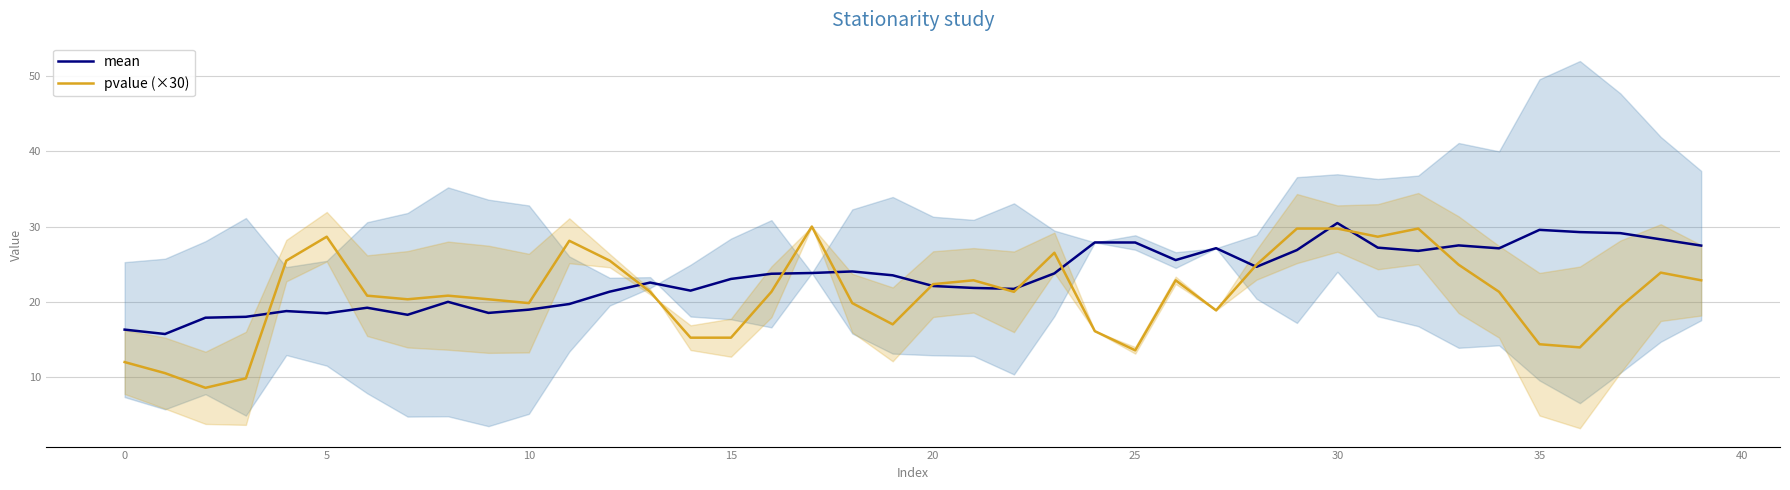

At which category is the sum across all series the highest?

30